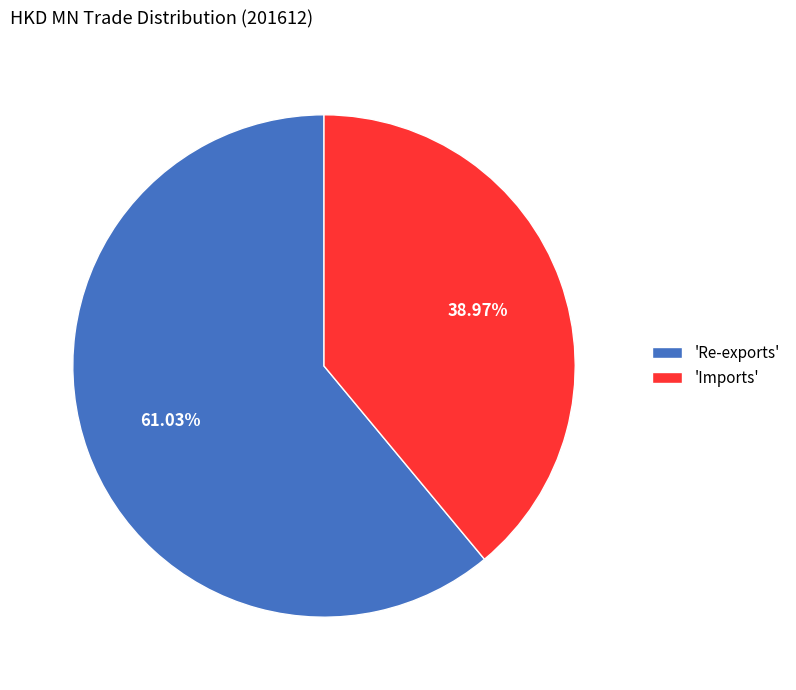

Rank the categories by value from highest to lowest.

'Re-exports', 'Imports'